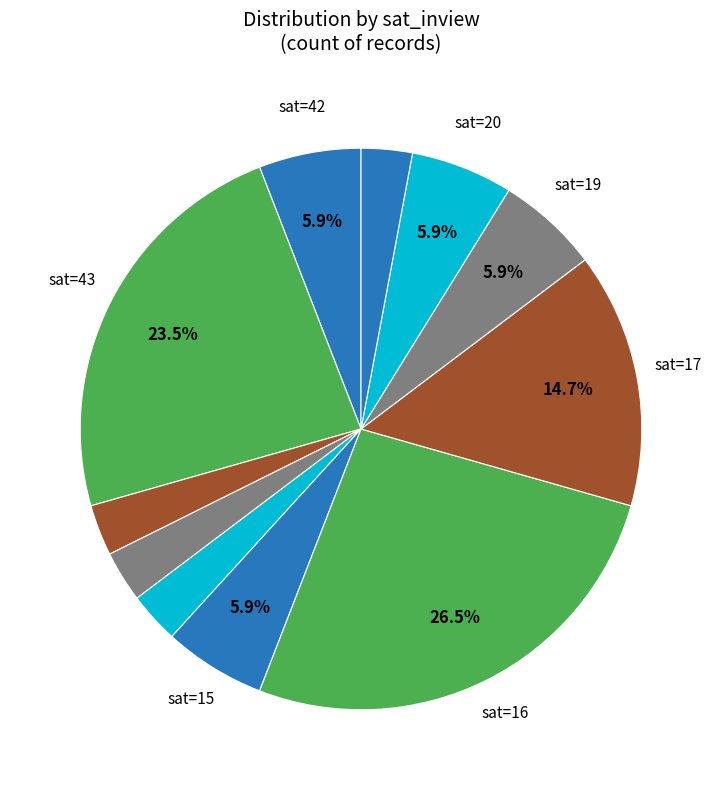

Which slice is the smallest?

9